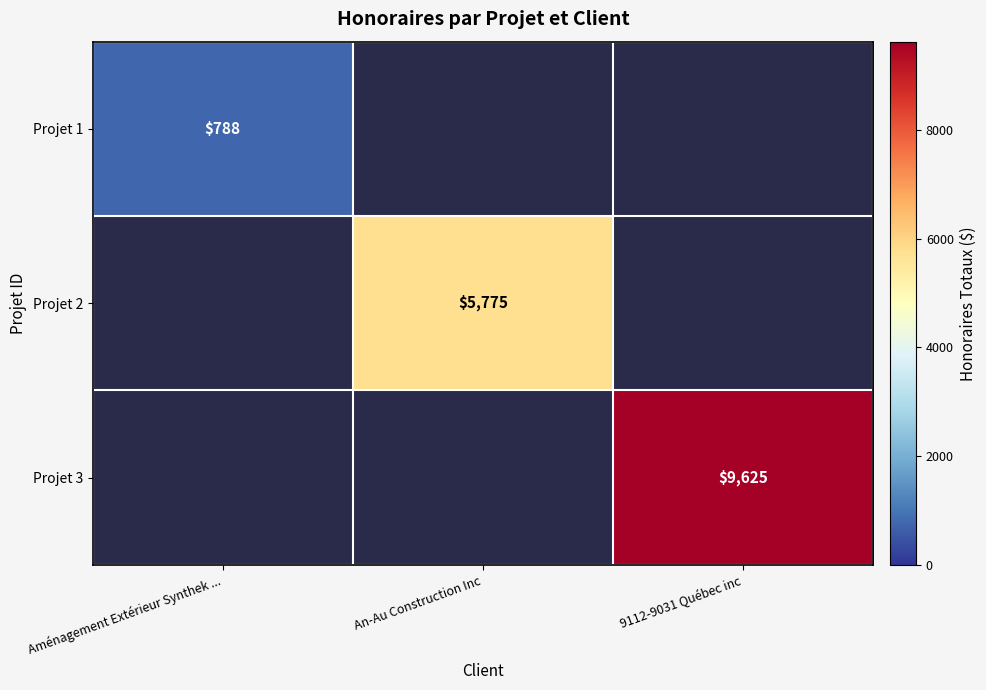

Count the number of data series in this chart.

3